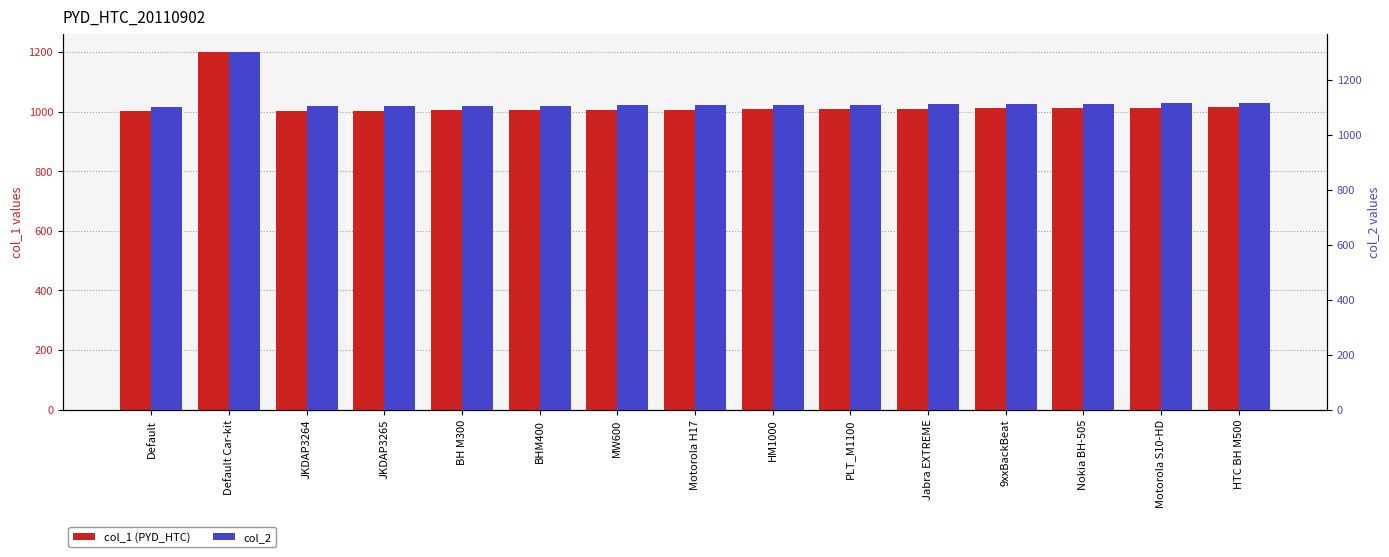

What is the difference between the highest and lowest values at JKDAP3265?

100